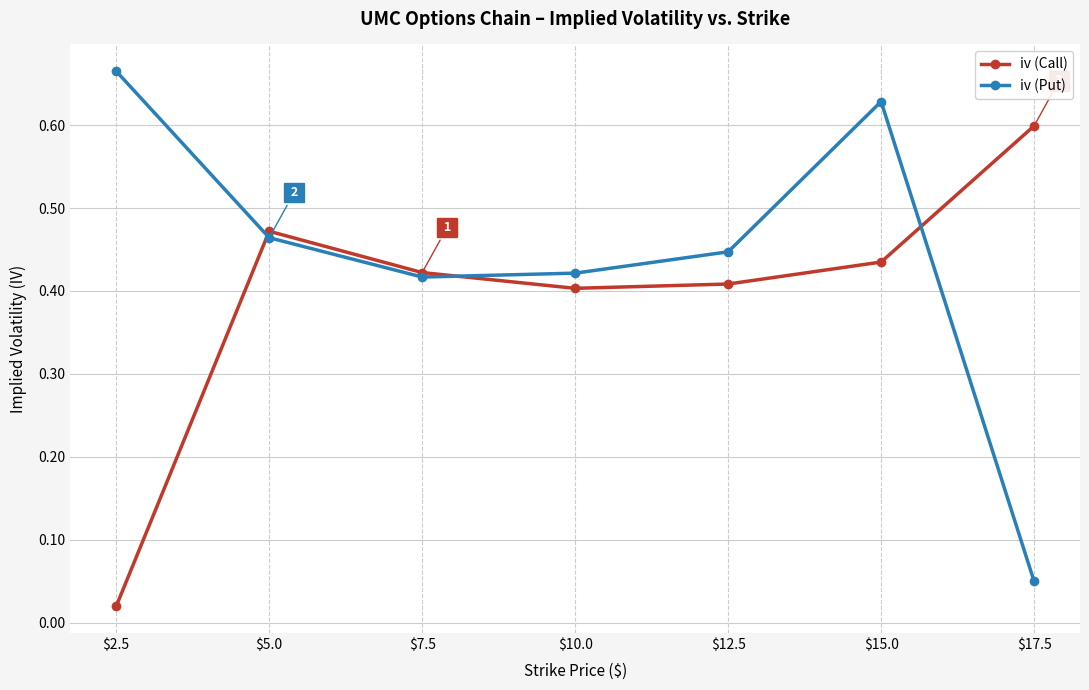

Between $2.5 and $17.5, which series saw the biggest shift?

iv (Put)